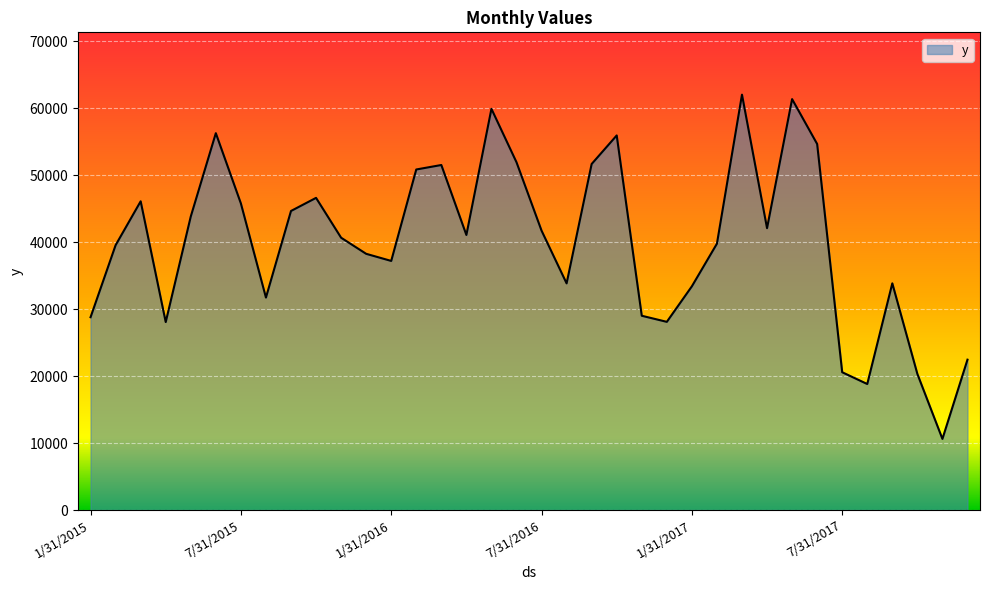

What is the maximum value shown in the chart?

62031